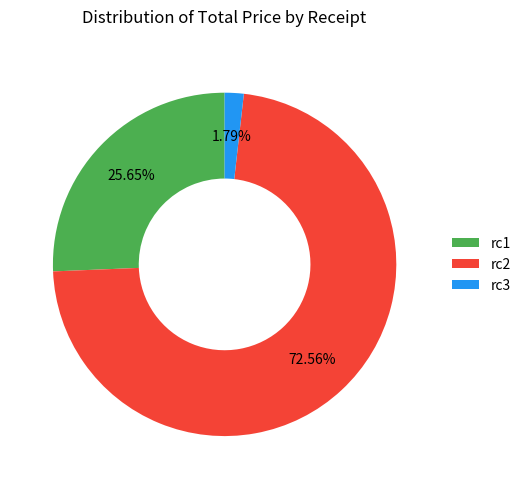

To the nearest percent, what is the combined percentage of rc3 and rc2?

74%